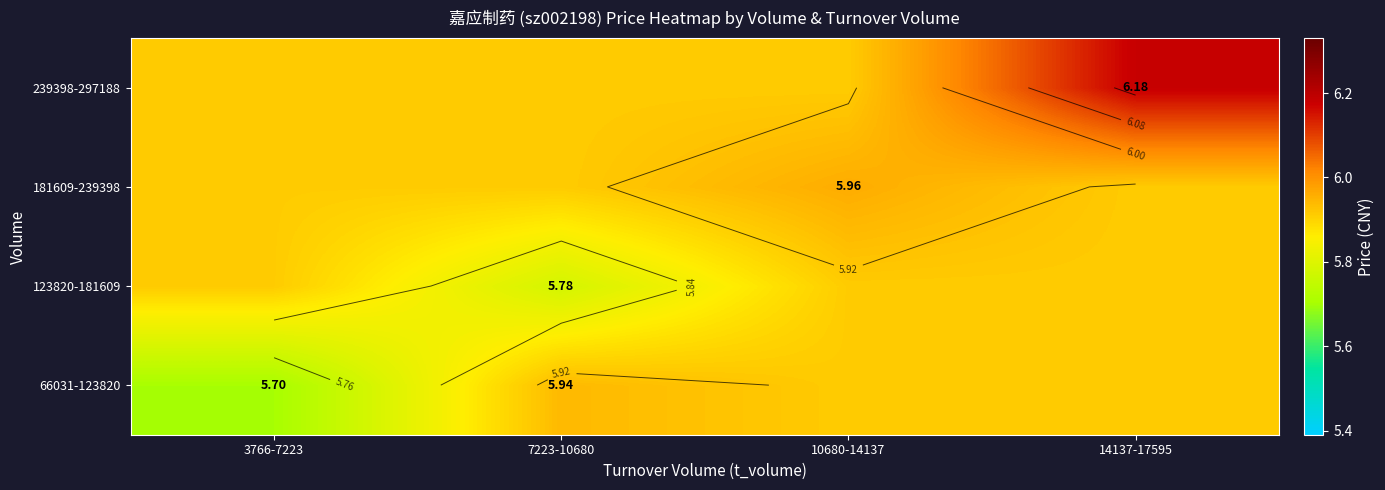

Between 7223-10680 and 10680-14137, which is larger?

7223-10680